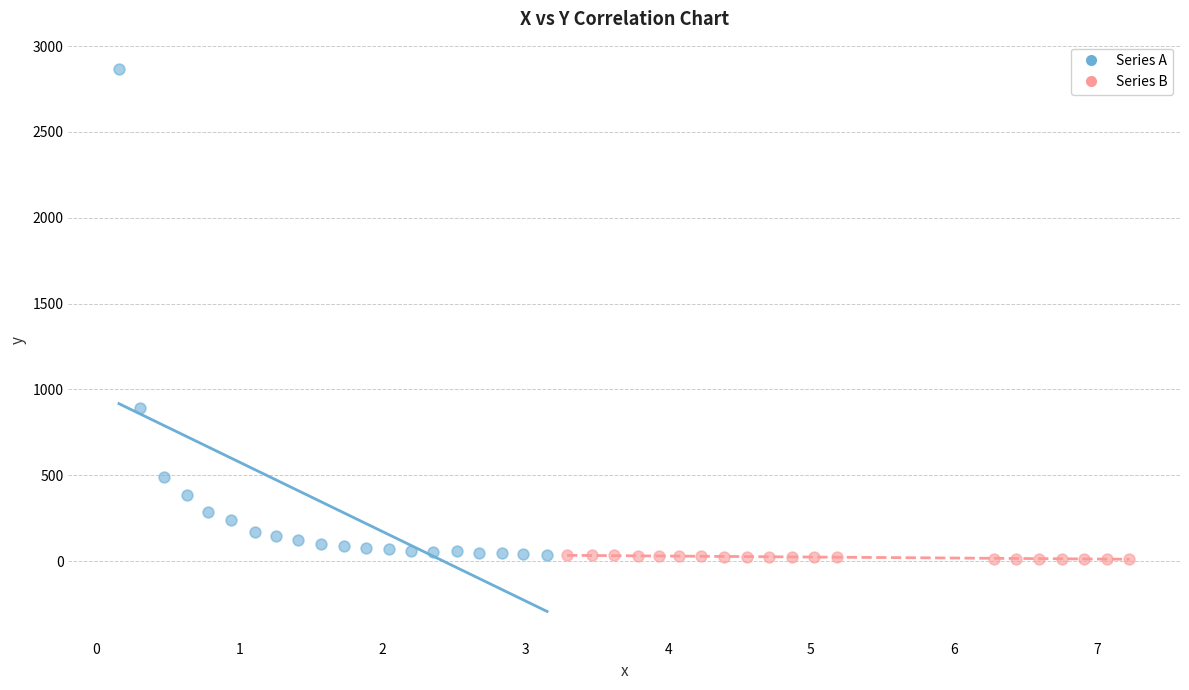

Which series has the widest spread of Y values?

Series A